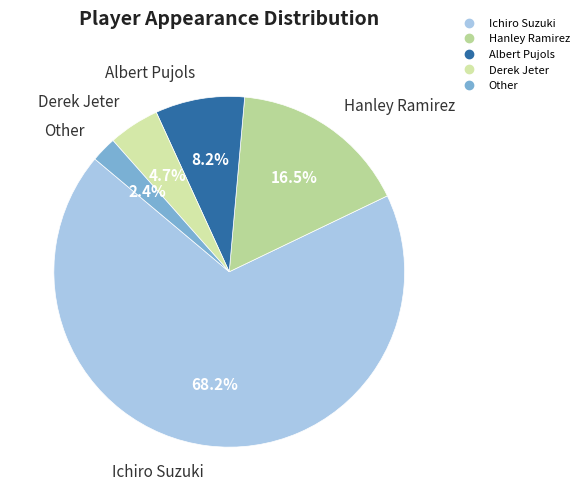

Count the number of slices in the pie.

5